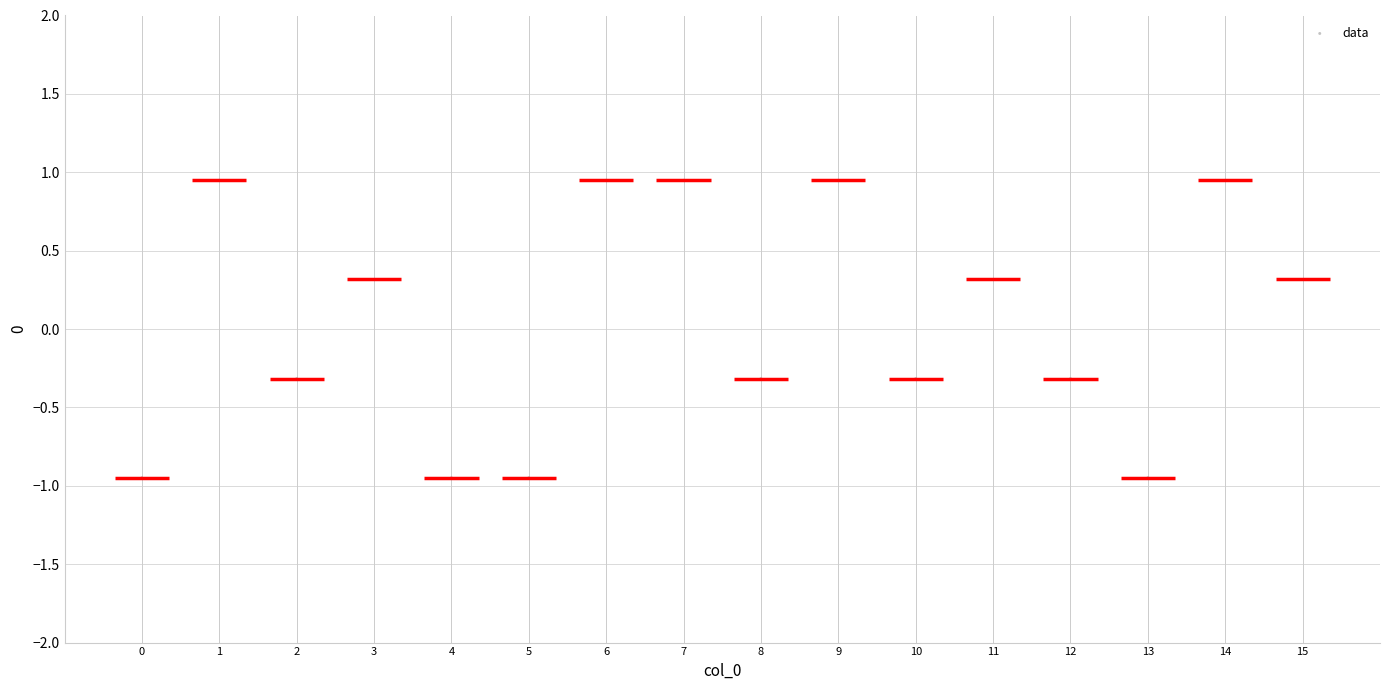

What is the range of Y values (max minus min)?

1.9